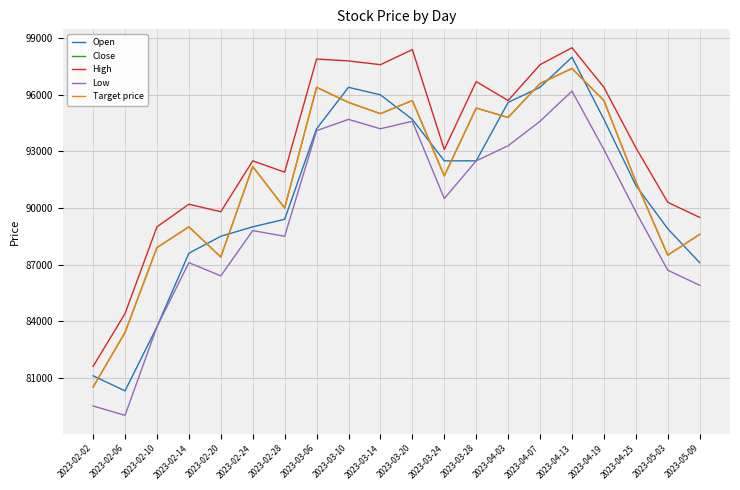

What is the difference between the second highest and minimum values in the High series?

16800